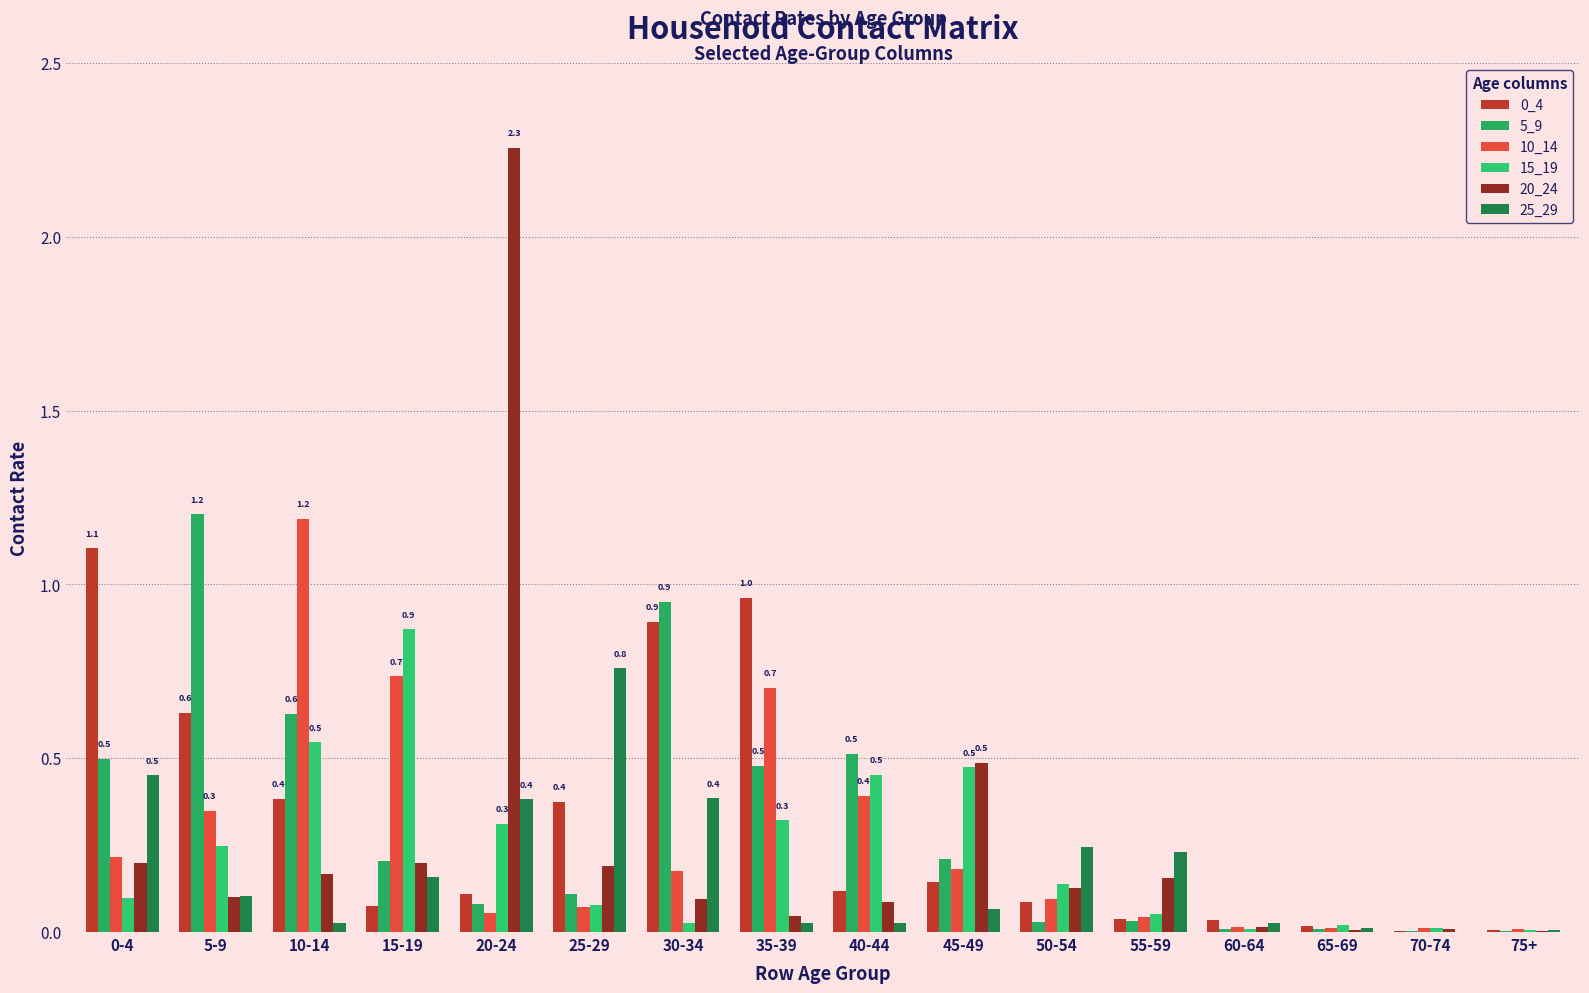

How many categories are shown in the chart?

16